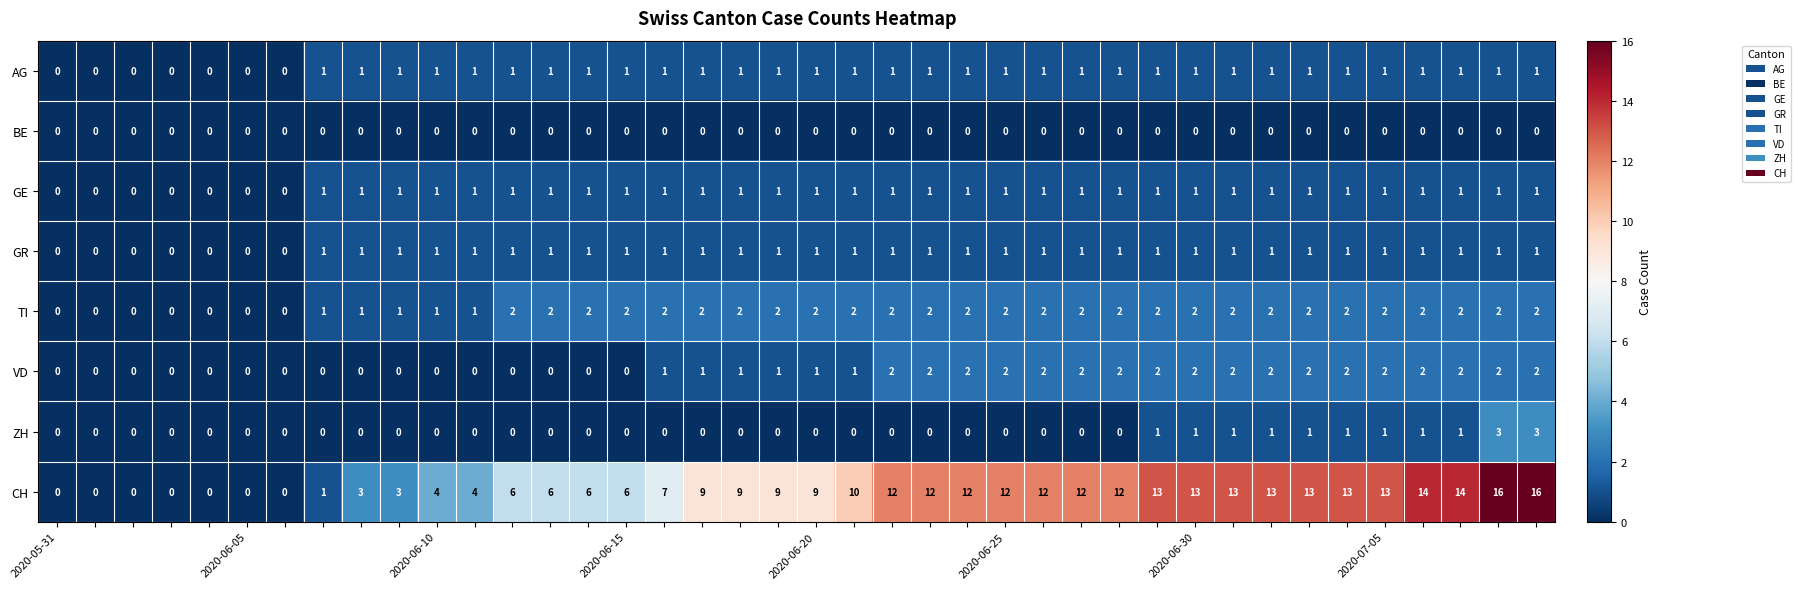

Which series has the widest spread of values?

CH